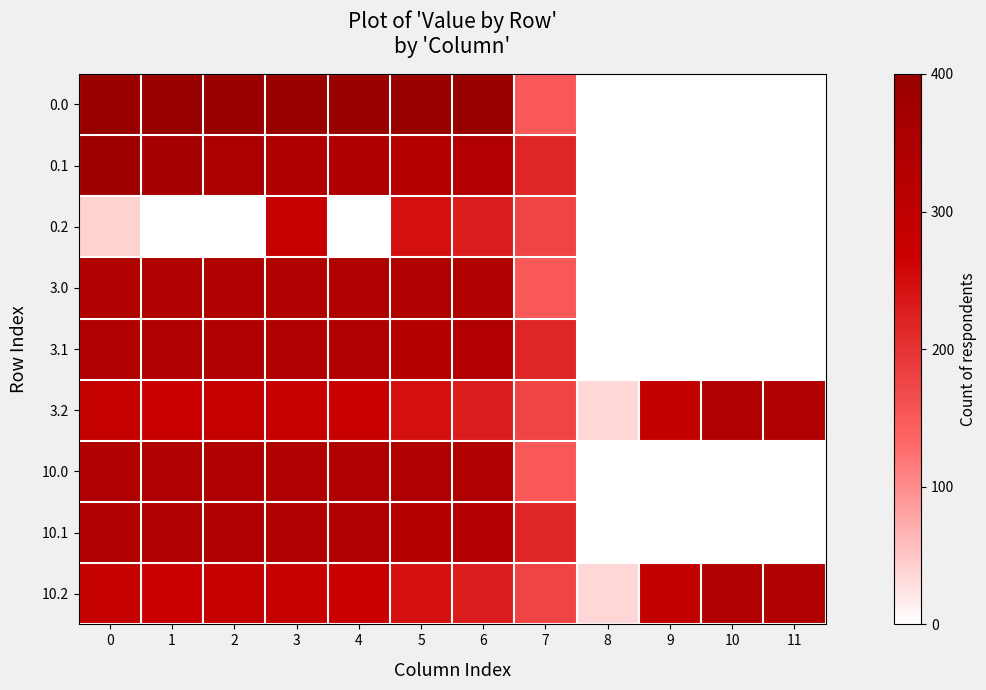

Reading right to left, list all the values displayed in this chart.

0.0: 11=0.0	10=0.0	9=0.0	8=0.0	7=150.1	6=400.0	5=400.0	4=400.0	3=400.0	2=400.0	1=400.0	0=400.0
0.1: 11=0.0	10=0.0	9=0.0	8=0.0	7=217.1	6=332.2	5=325.7	4=339.6	3=342.7	2=347.9	1=361.1	0=384.6
0.2: 11=0.0	10=0.0	9=0.0	8=0.0	7=176.6	6=228.8	5=245.0	4=0.0	3=281.0	2=0.0	1=0.0	0=39.5
3.0: 11=0.0	10=0.0	9=0.0	8=0.0	7=150.1	6=336.0	5=336.0	4=336.0	3=336.0	2=336.0	1=336.0	0=336.0
3.1: 11=0.0	10=0.0	9=0.0	8=0.0	7=217.1	6=332.2	5=325.7	4=336.0	3=336.0	2=336.0	1=336.0	0=336.0
3.2: 11=336.0	10=336.0	9=288.5	8=35.3	7=176.6	6=228.8	5=245.0	4=274.4	3=281.0	2=285.5	1=272.7	0=287.1
10.0: 11=0.0	10=0.0	9=0.0	8=0.0	7=150.1	6=336.0	5=336.0	4=336.0	3=336.0	2=336.0	1=336.0	0=336.0
10.1: 11=0.0	10=0.0	9=0.0	8=0.0	7=217.1	6=332.2	5=325.7	4=336.0	3=336.0	2=336.0	1=336.0	0=336.0
10.2: 11=336.0	10=336.0	9=288.5	8=35.3	7=176.6	6=228.8	5=245.0	4=274.4	3=281.0	2=285.5	1=272.7	0=287.1